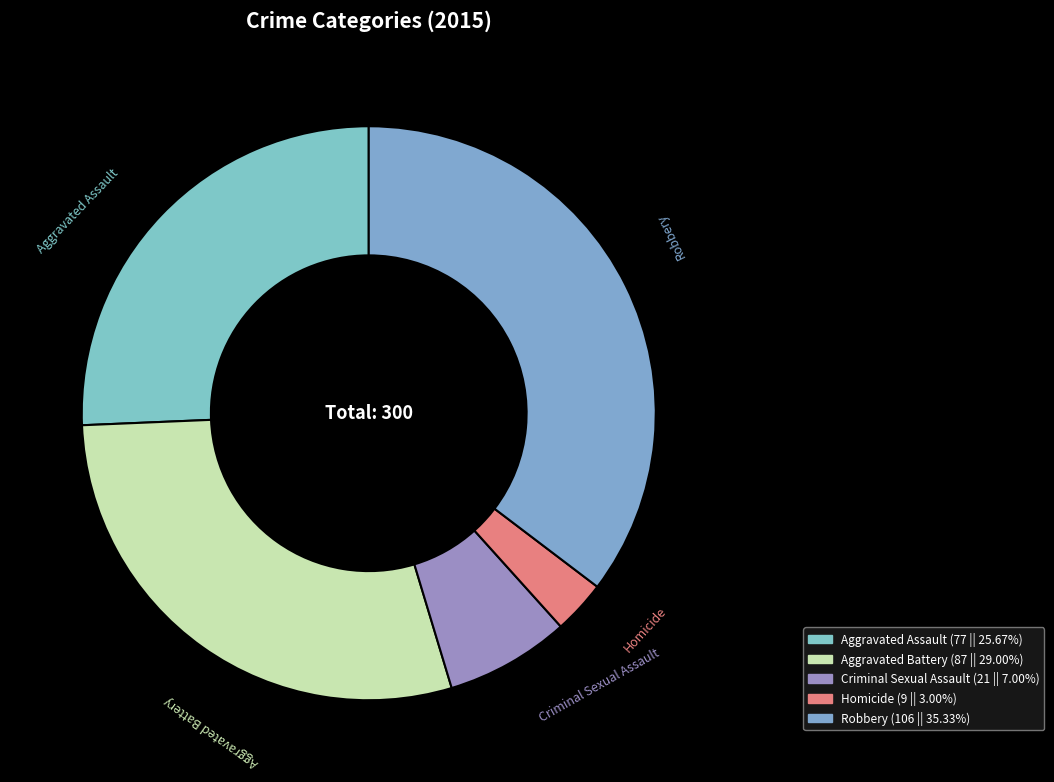

The Aggravated Assault slice represents 26% of the pie. True or false?

True